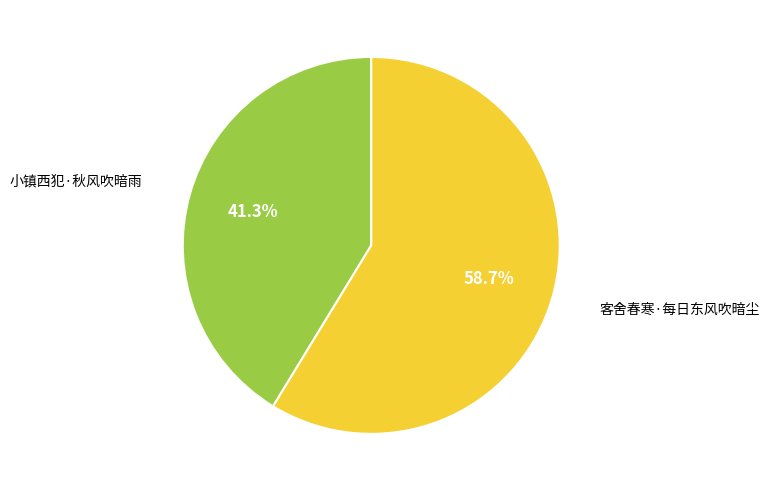

Is there a majority slice in this chart?

Yes